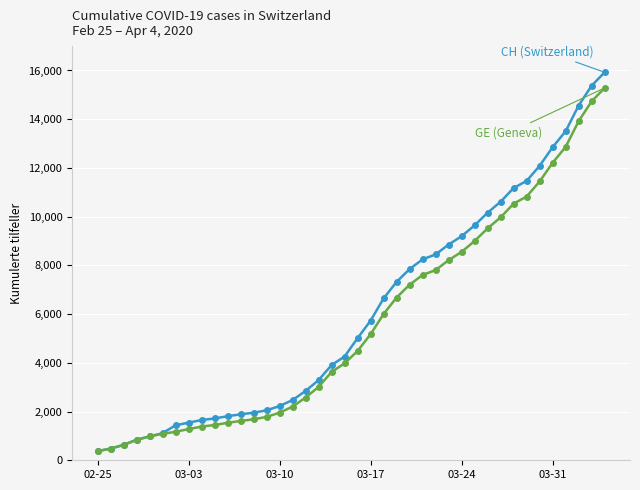

How many categories are shown in the chart?

40